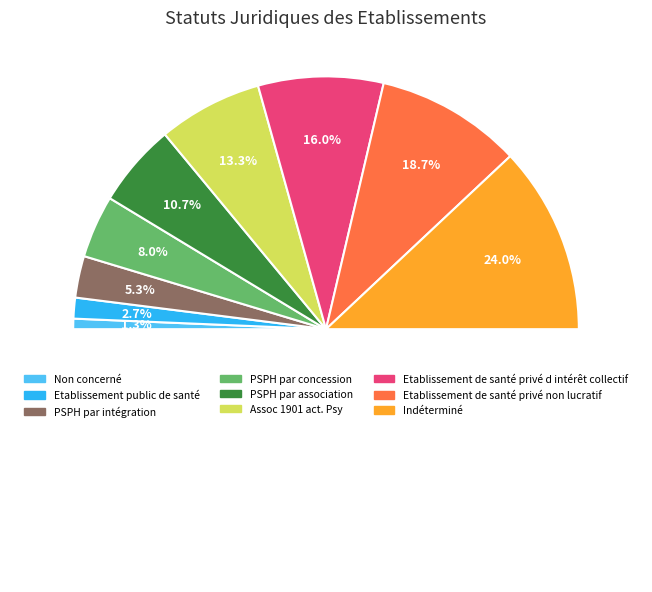

The PSPH par association slice represents 25% of the pie. True or false?

False